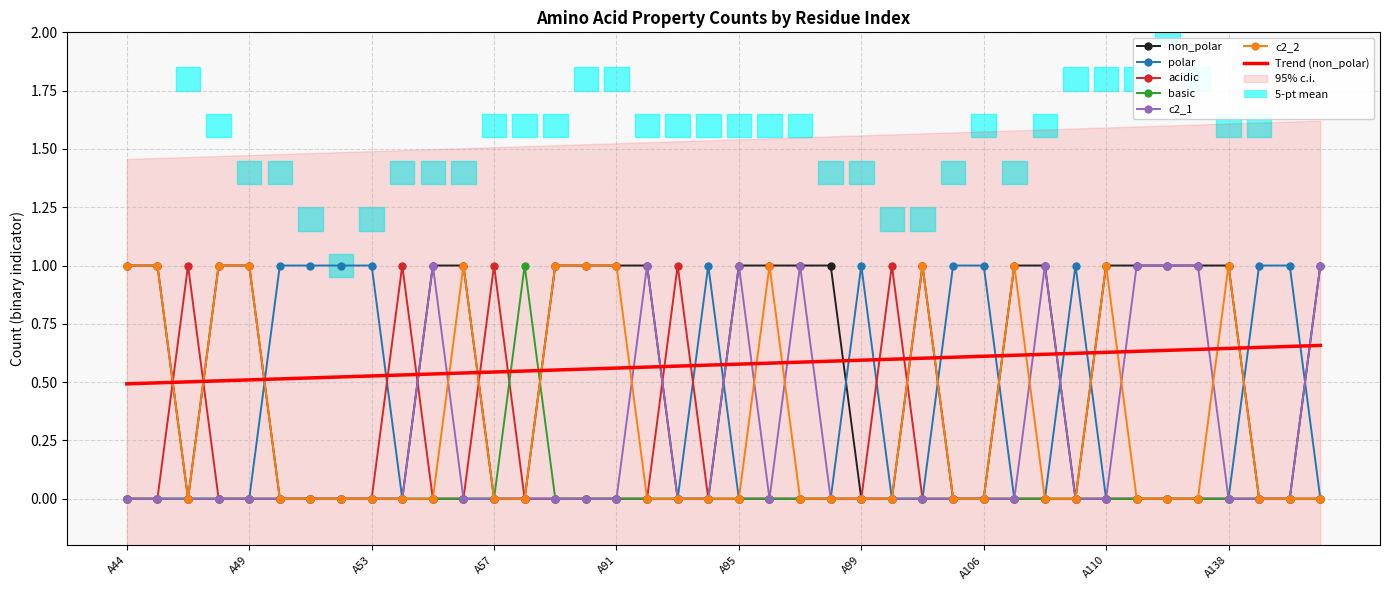

Count the number of data series in this chart.

6